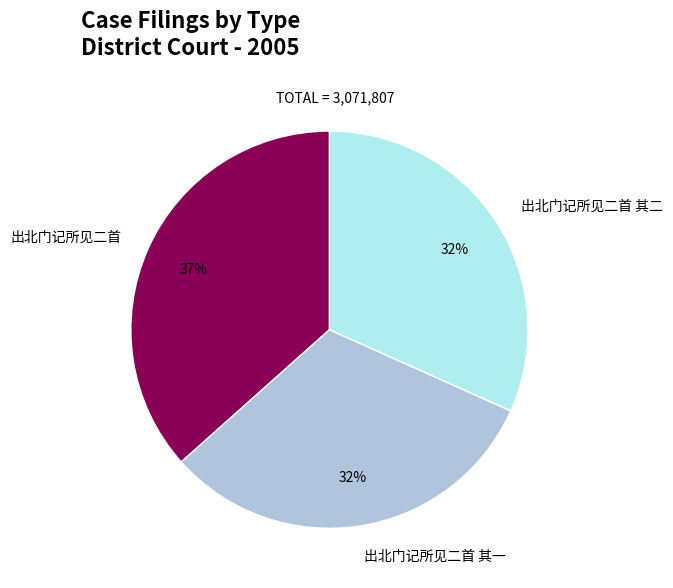

To the nearest percent, what is the average slice percentage?

33%